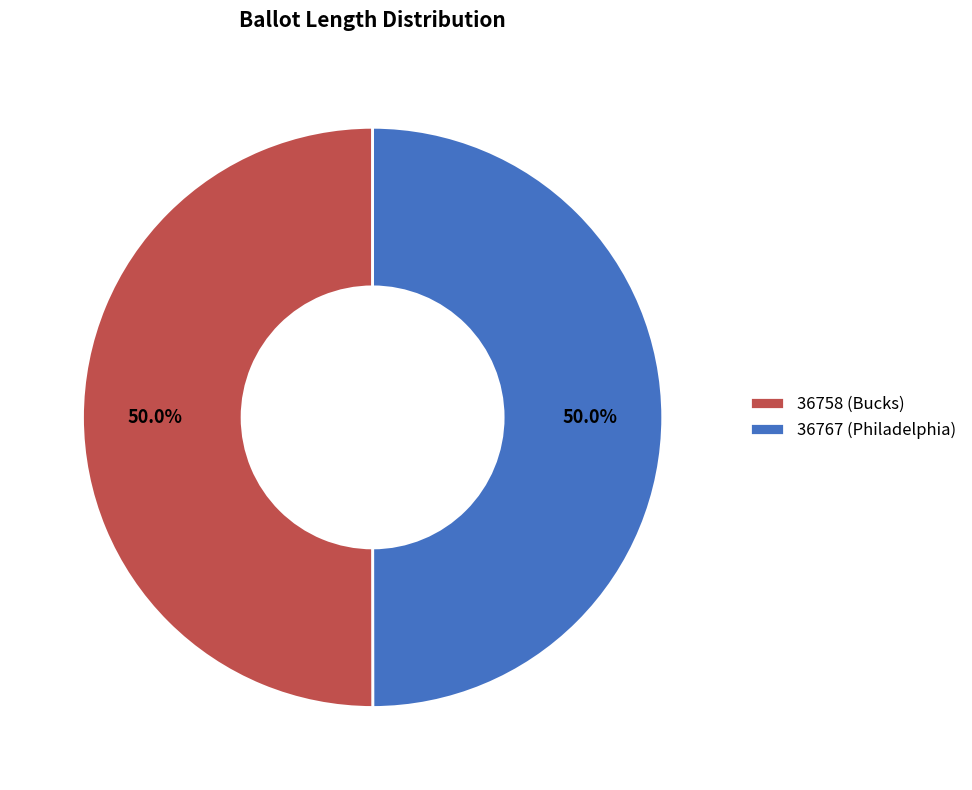

What is the ratio of the value at 36758 (Bucks) to the value at 36767 (Philadelphia)?

1.0